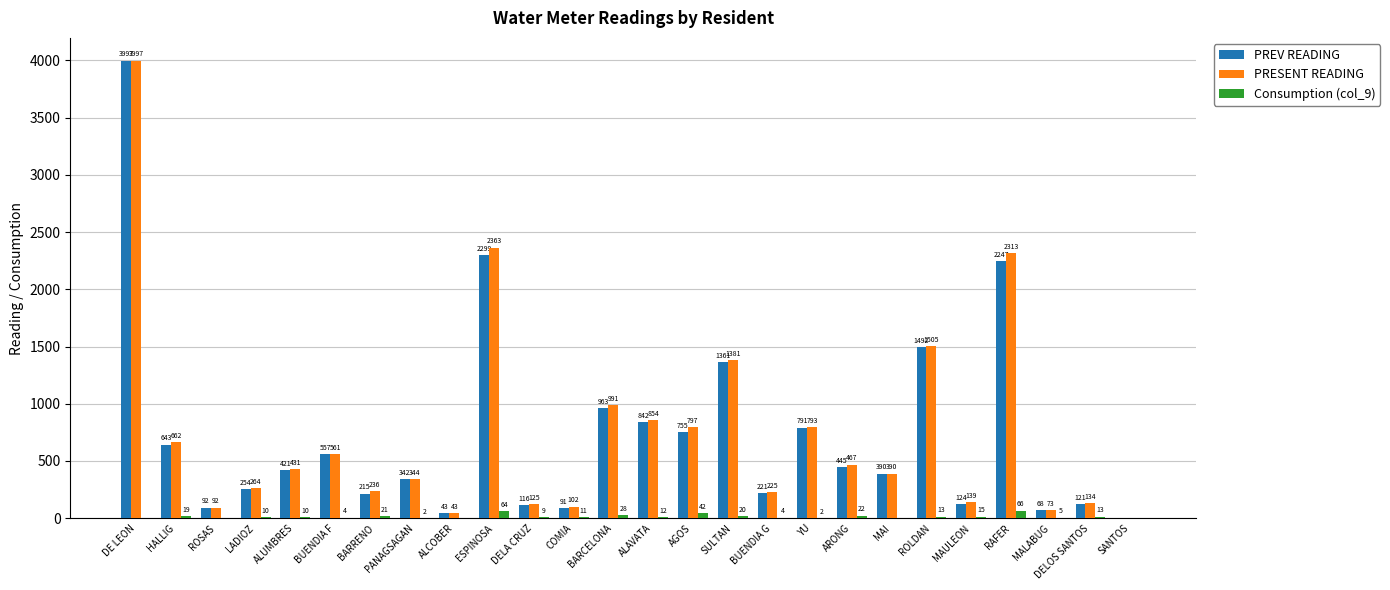

How many categories are shown in the chart?

26